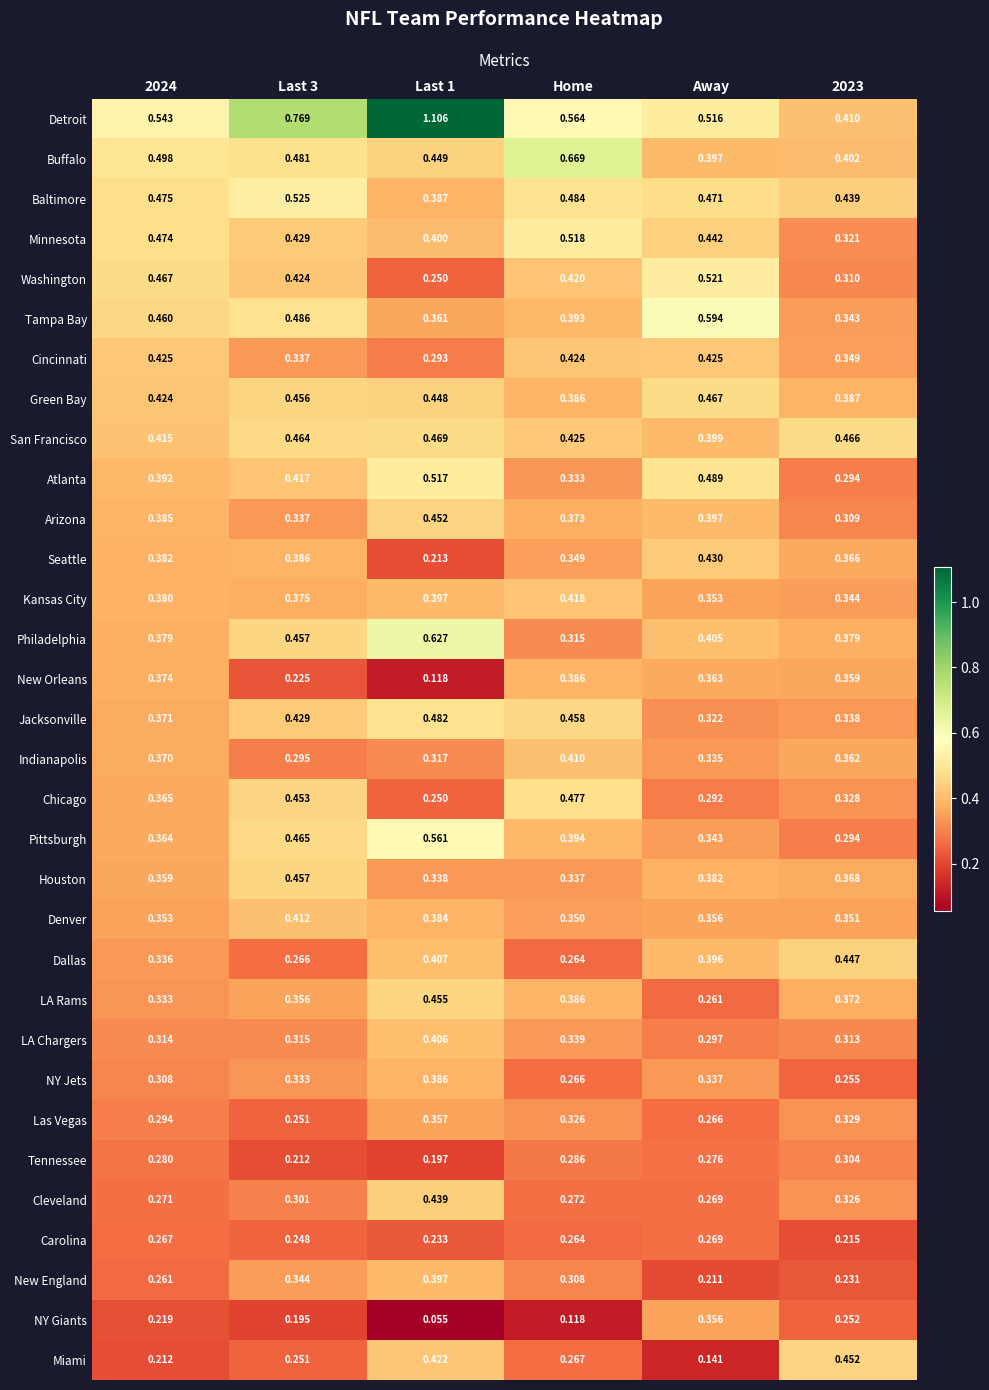

Where is Cleveland nearest to the value 0?

Away